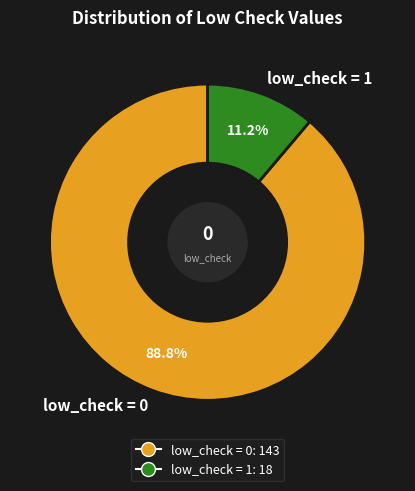

To the nearest percent, what is the difference between the largest and smallest slice percentages?

78%